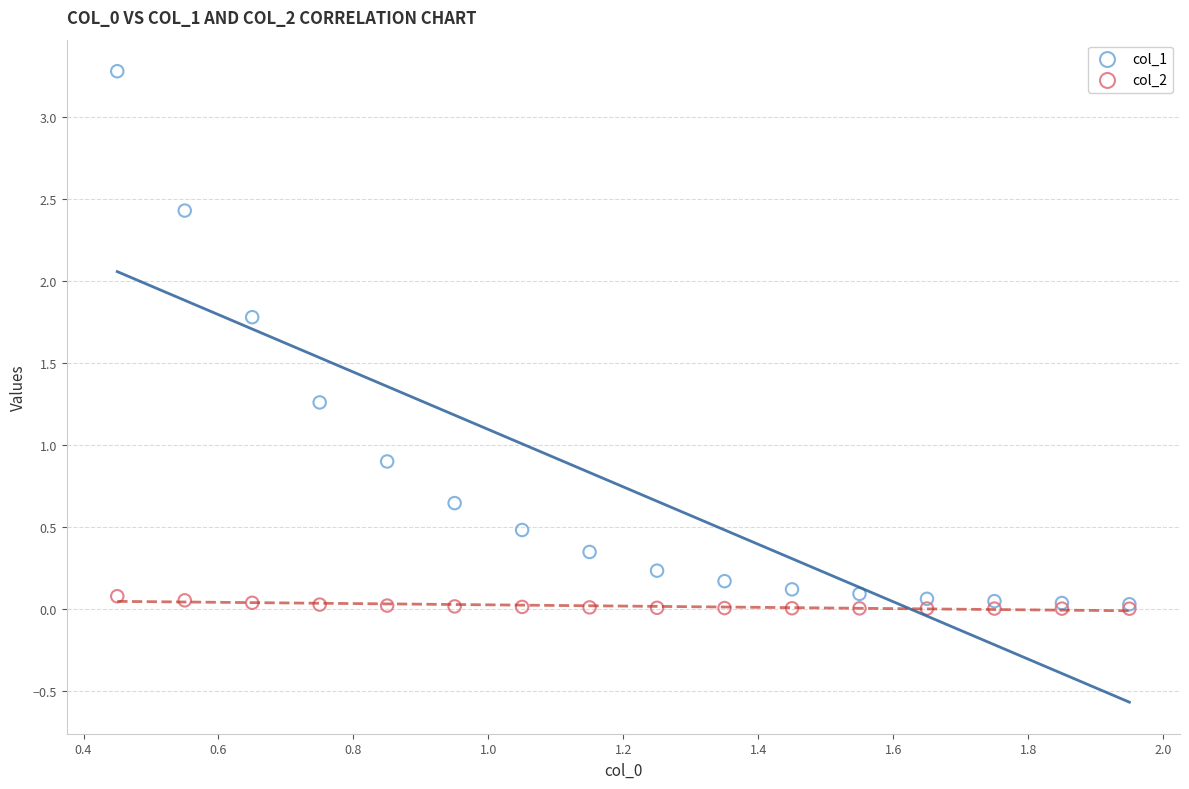

What are all the series names shown in the legend?

col_1, col_2